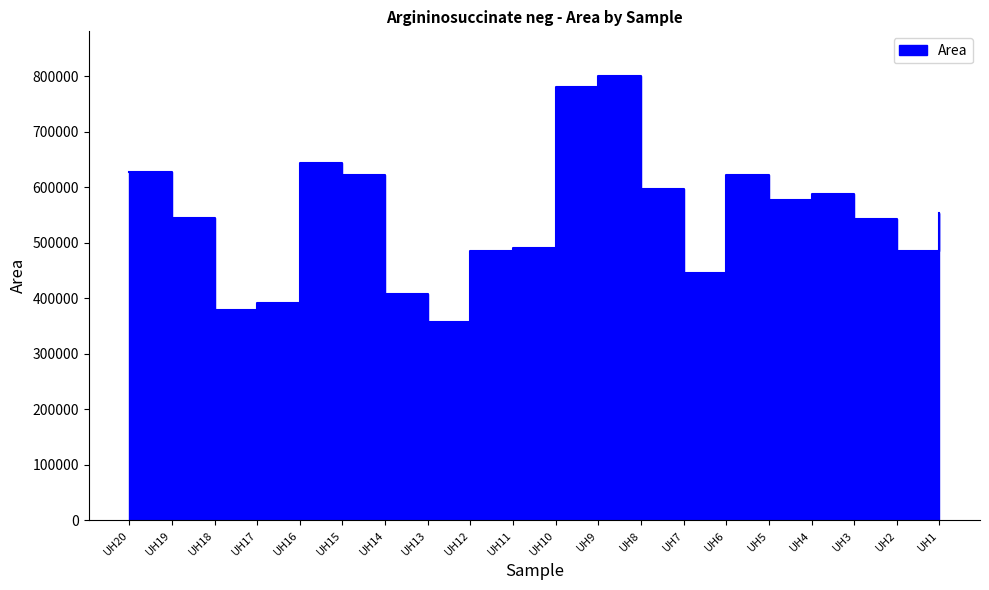

Which has a higher value, UH17 or UH9?

UH9